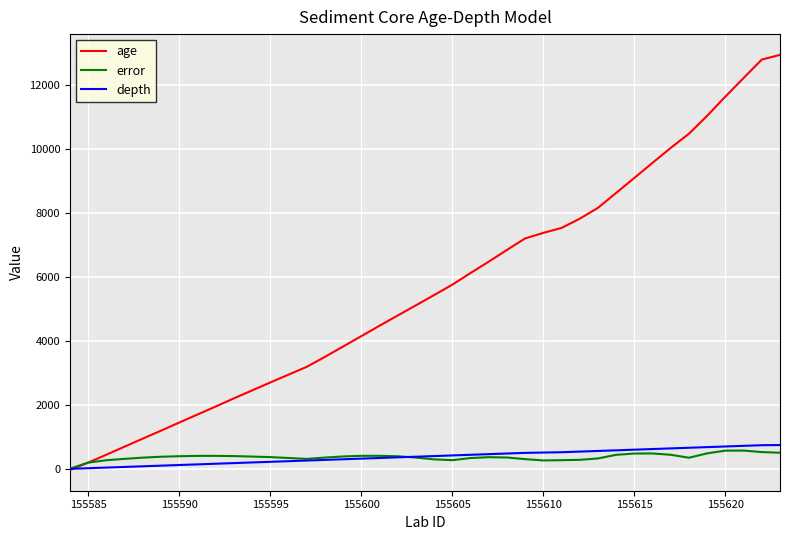

Which series has the largest total across all categories?

age